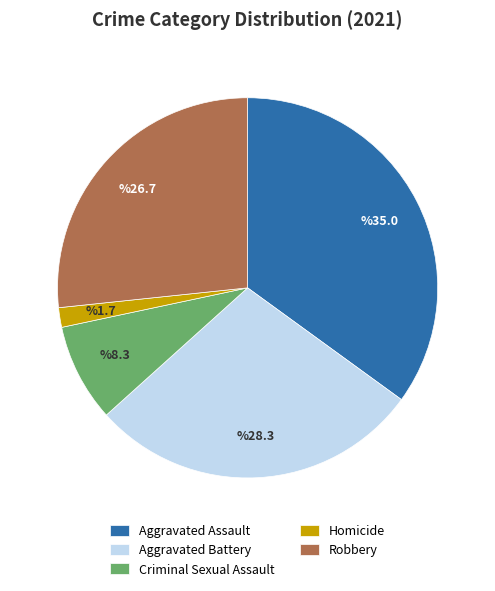

Does Robbery account for over 50% of the chart?

No